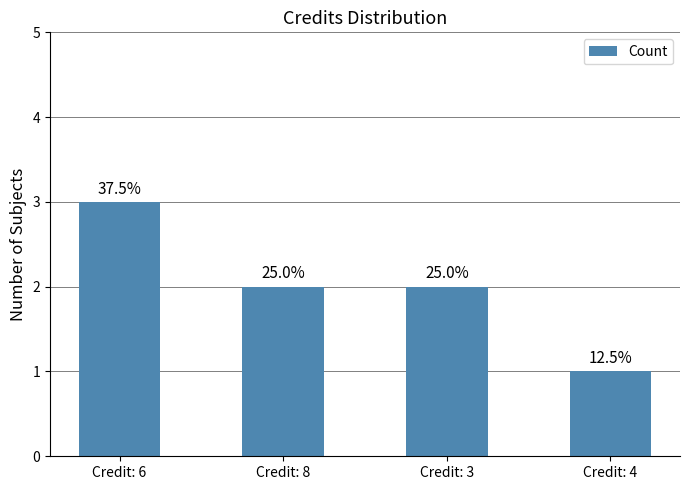

Reading left to right, list all the values displayed in this chart.

3	2	2	1